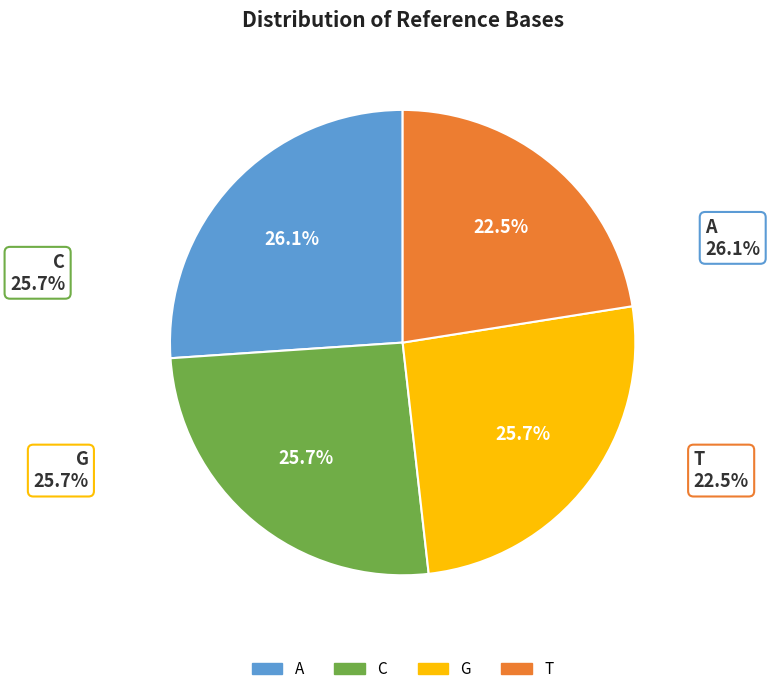

To the nearest percent, what portion does G represent?

26%